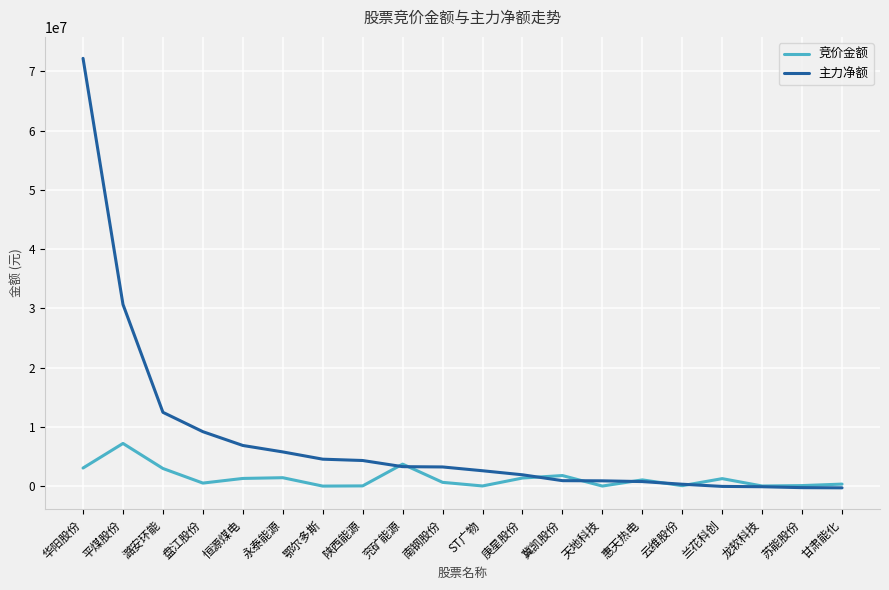

Rank the series by their maximum value, from highest to lowest.

主力净额, 竞价金额